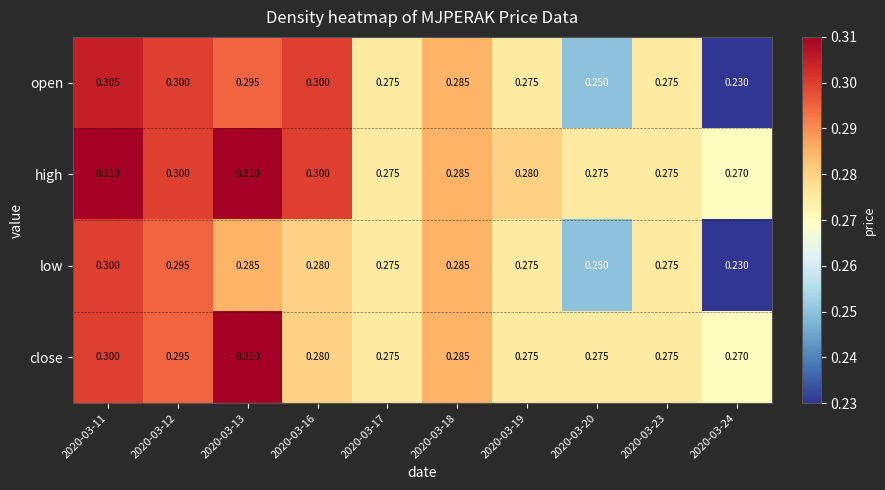

Is the value of close at 2020-03-24 greater than the value of open at 2020-03-17?

No